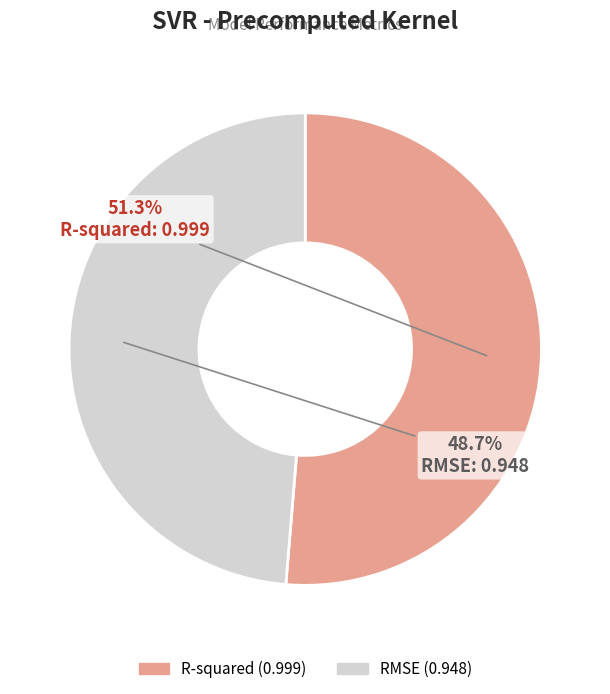

What is the largest slice in the pie chart?

R-squared